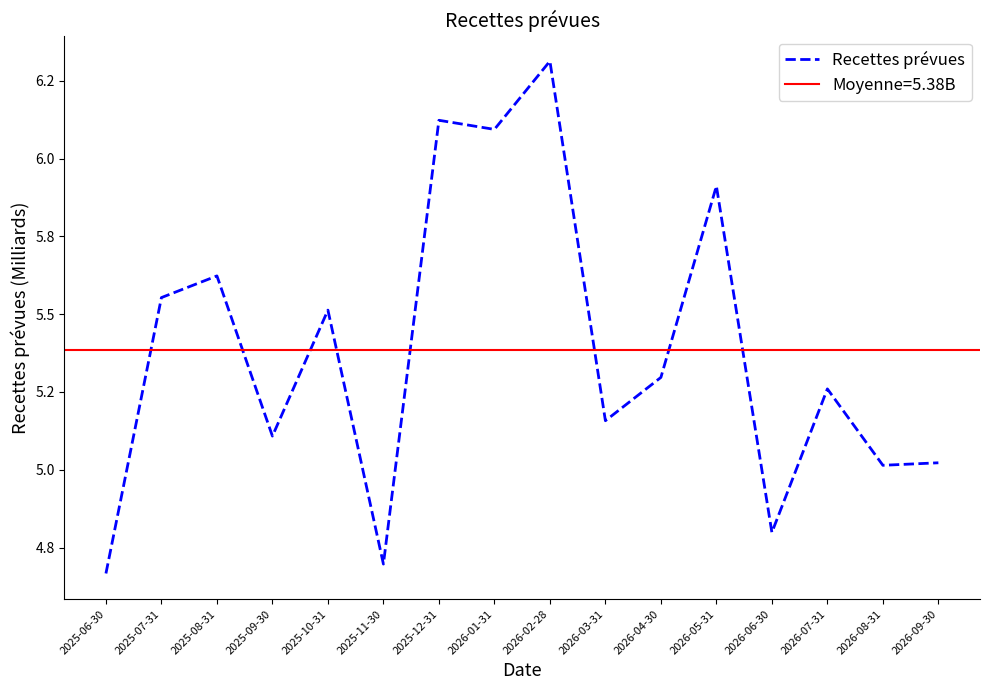

What is the average value?

5.4